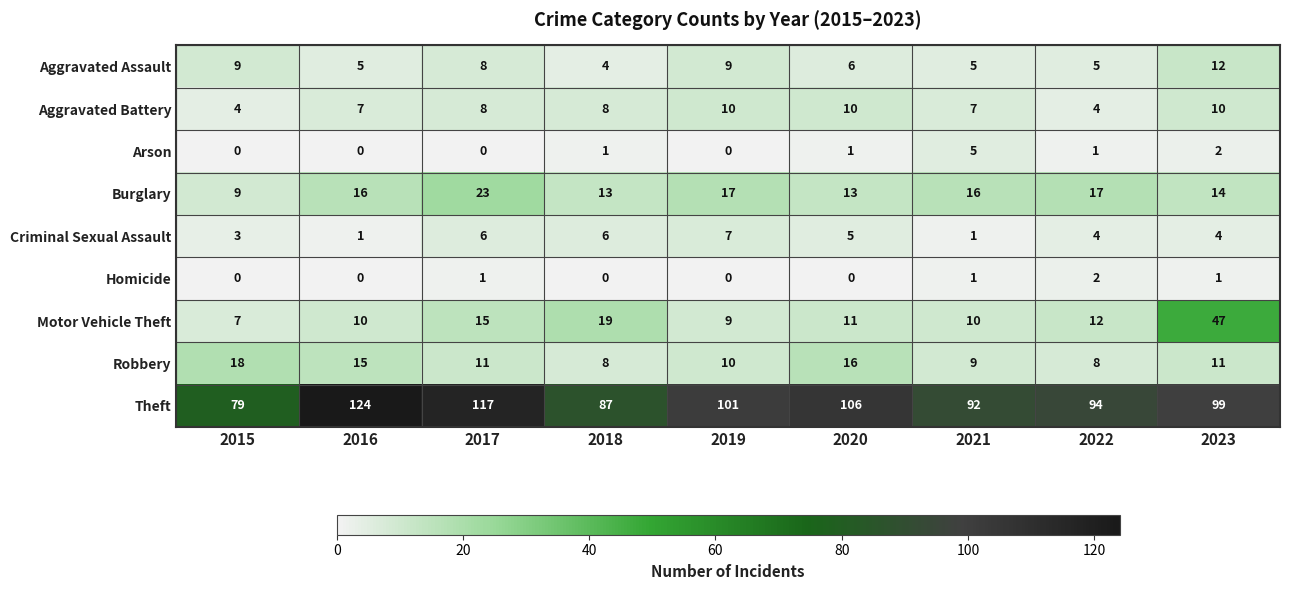

What is the approximate value of Aggravated Battery at 2023?

10